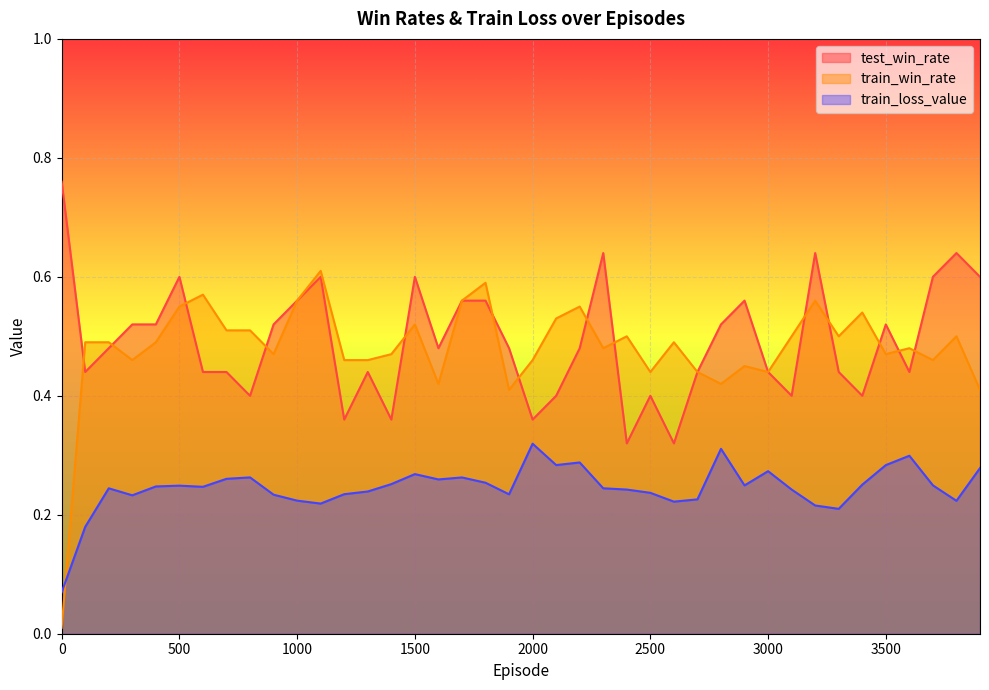

Which series ends up on top after the final intersection of train_win_rate and test_win_rate?

test_win_rate